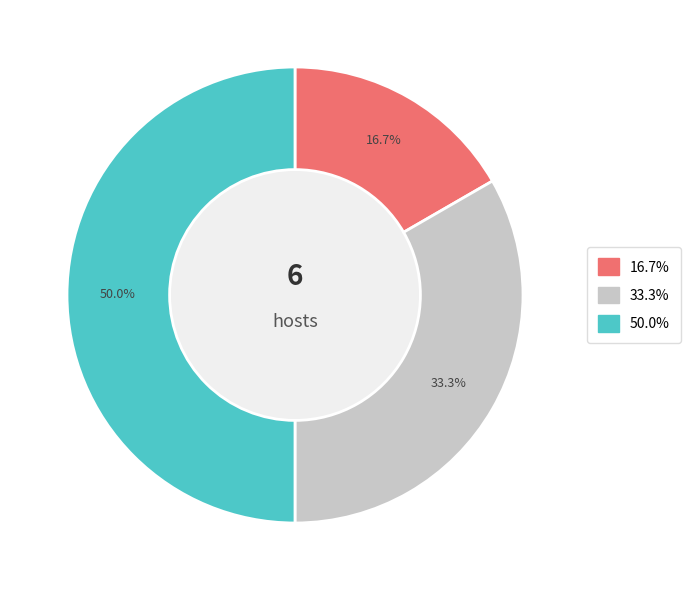

How many segments does this pie chart have?

3